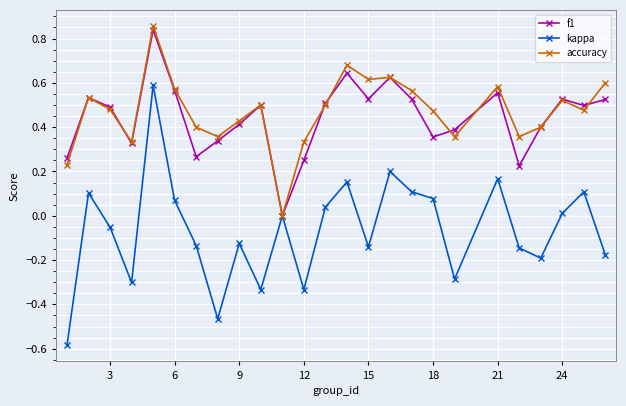

Which series has the widest spread of values?

kappa